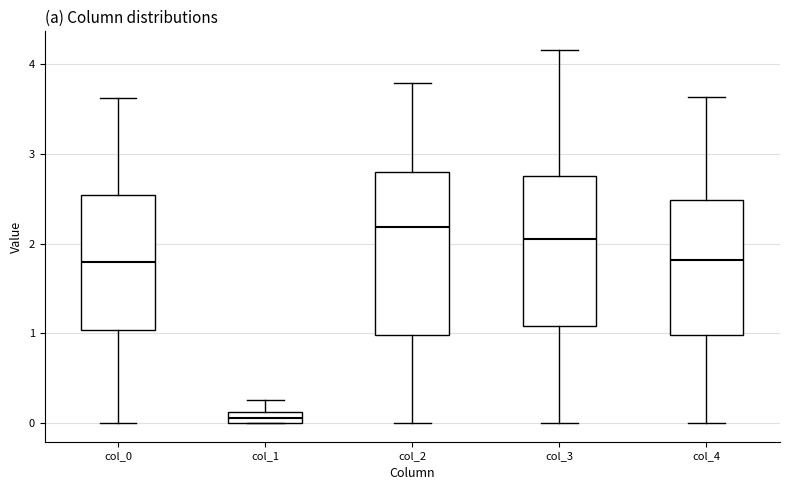

Where does the lower whisker of the box for col_4 end on the y-axis? The values are not printed on the chart, so give them approximately, as read against the axis.

0.0